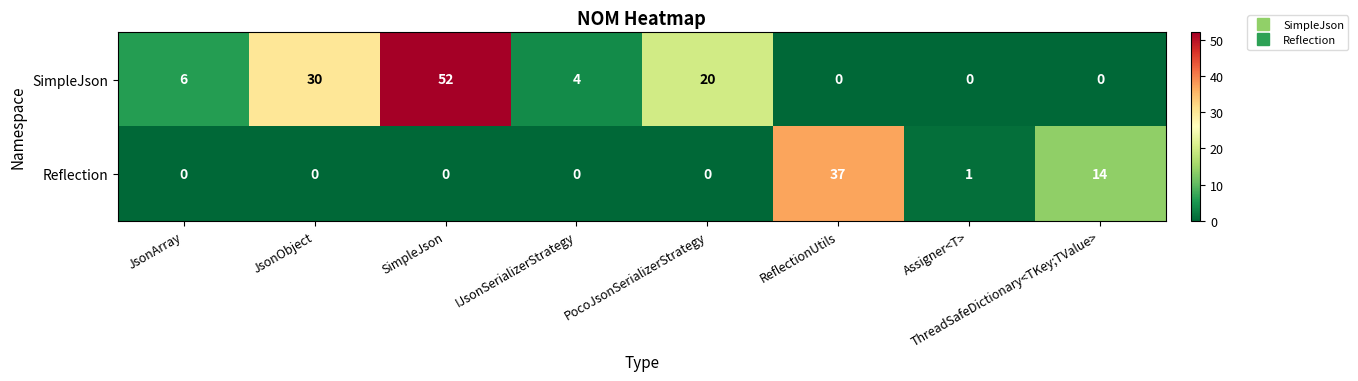

What is the greatest value displayed?

52